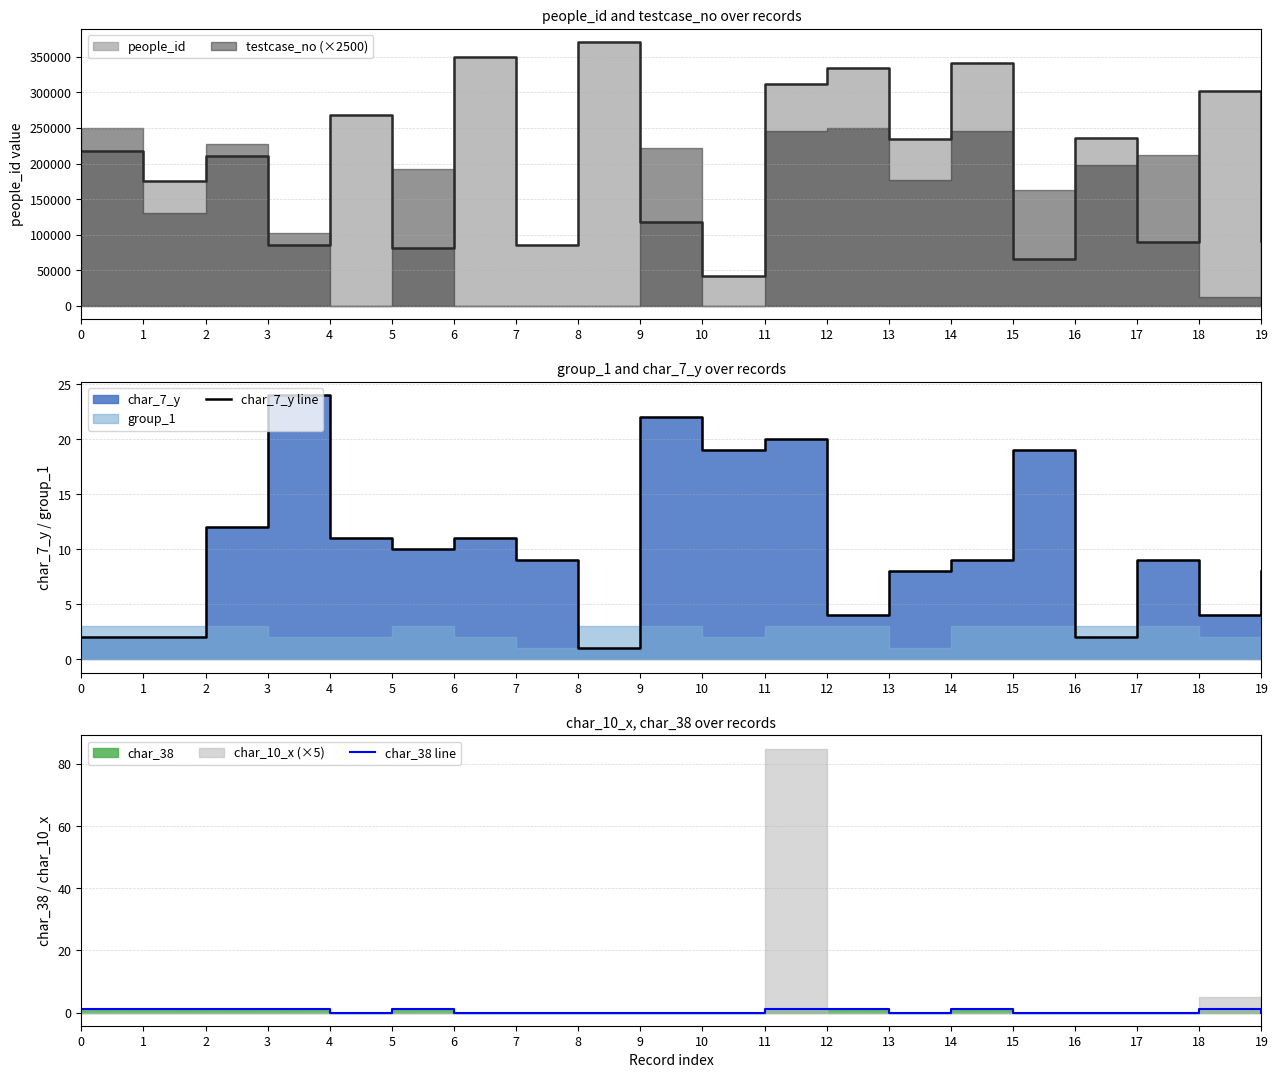

Which category has the lowest value across all series?

4